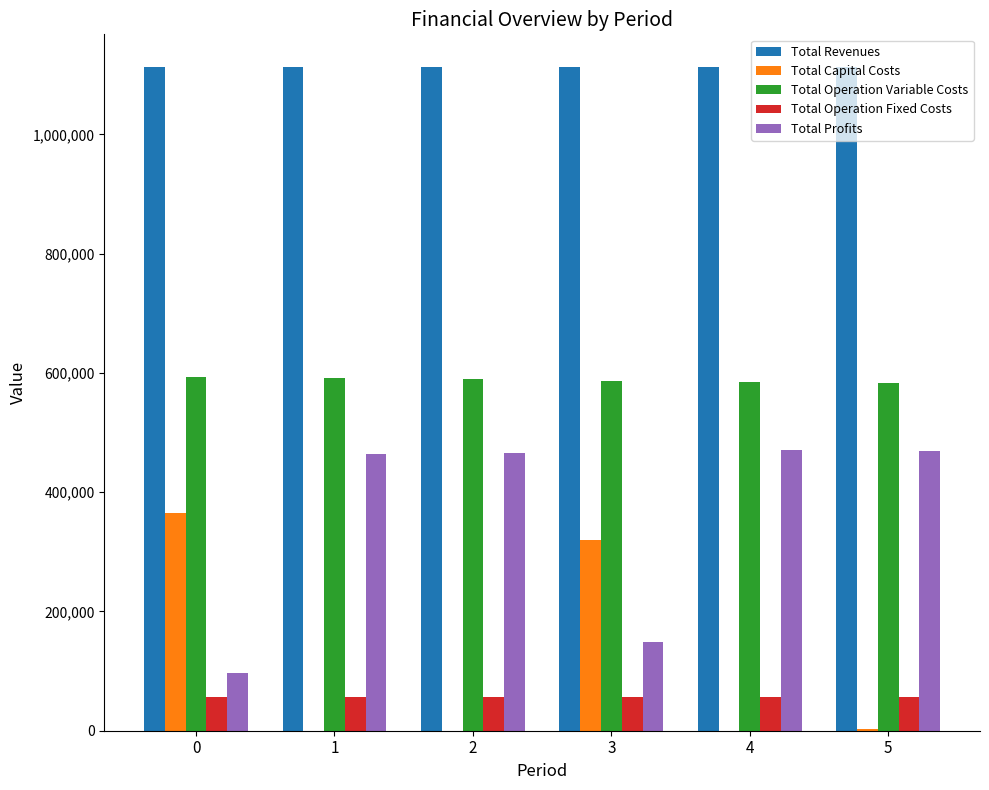

What is the maximum value shown in the chart?

1112274.2